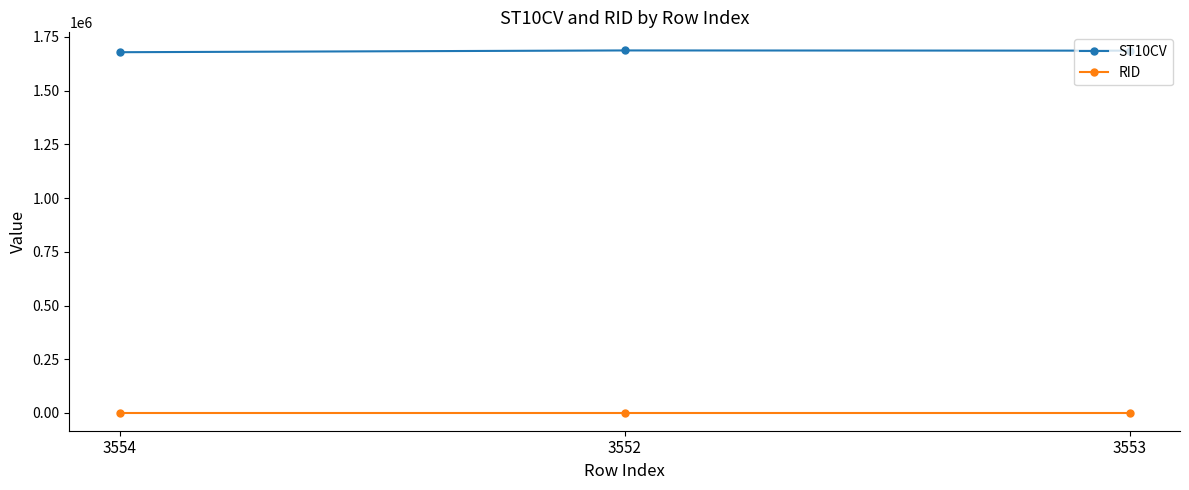

Which series has the largest total across all categories?

ST10CV